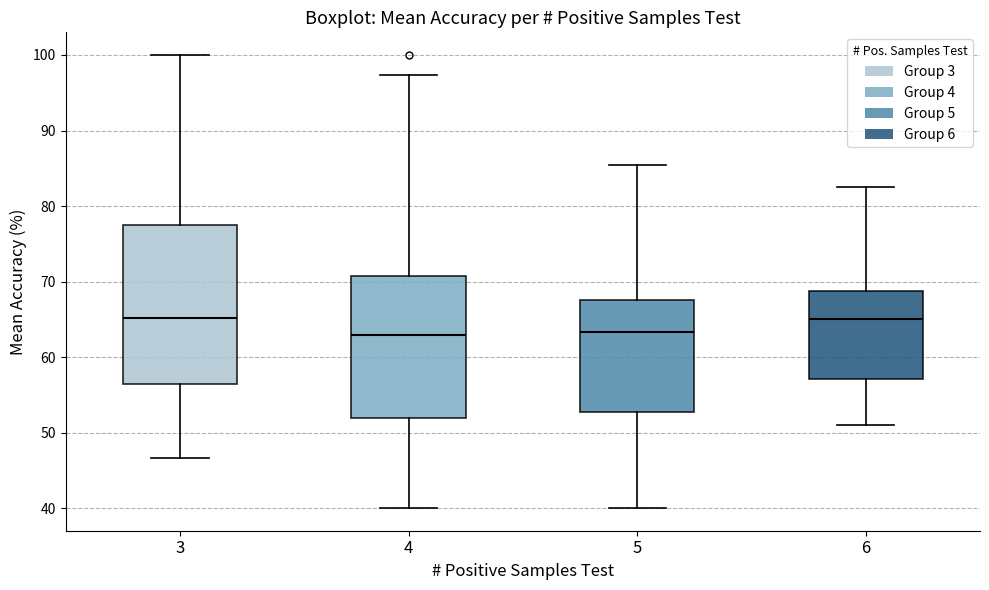

Comparing the boxes themselves (not the whiskers), which one is the tallest?

3